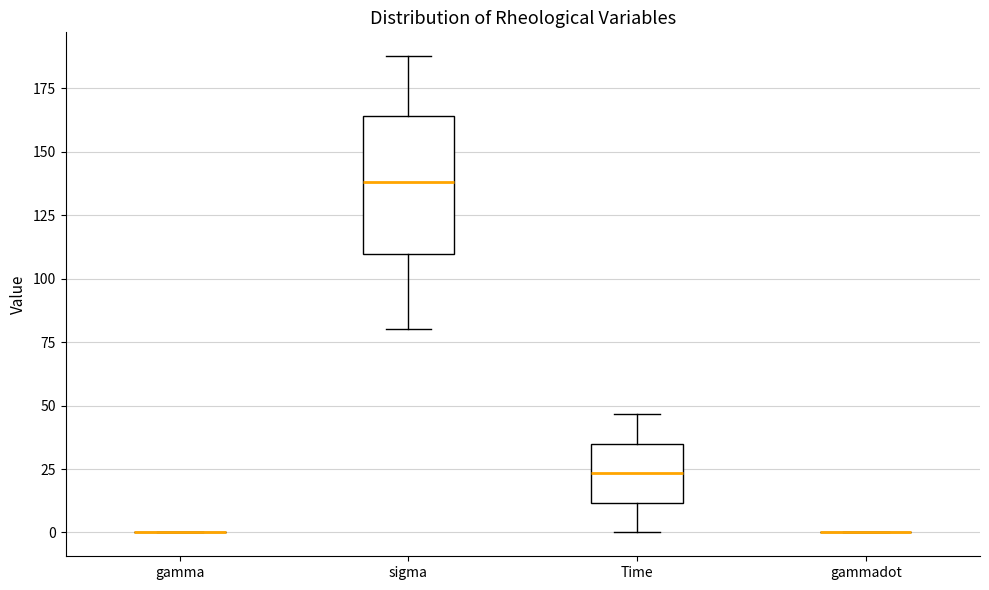

Comparing the boxes themselves (not the whiskers), which one is the tallest?

sigma